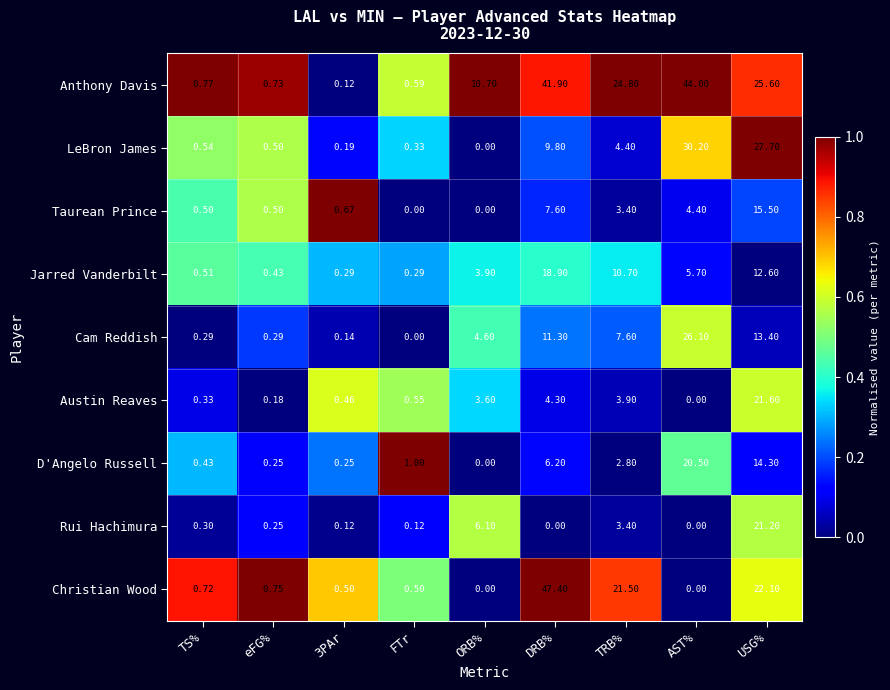

At which category is the sum across all series the highest?

USG%